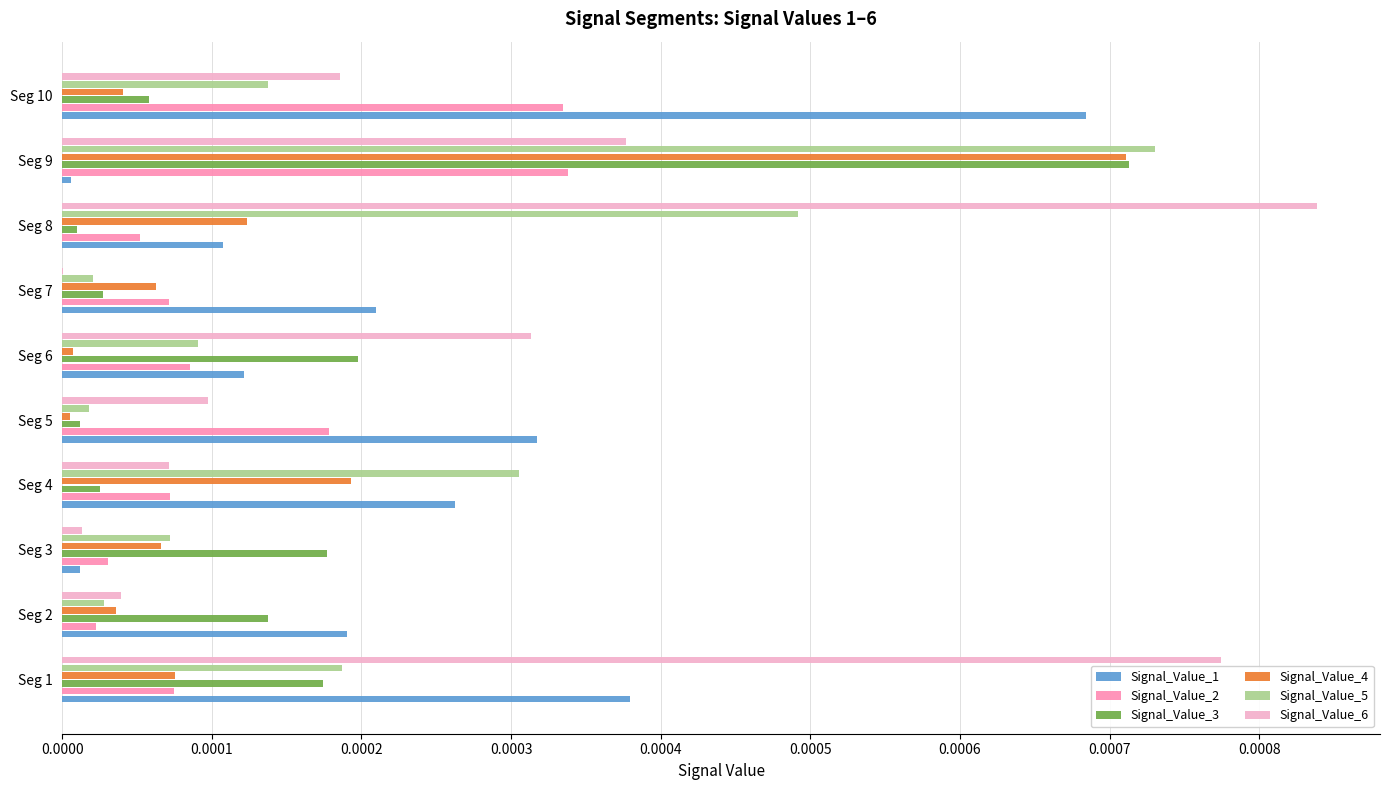

True or false: Signal_Value_4 has a value of 0.0 at Seg 10.

True